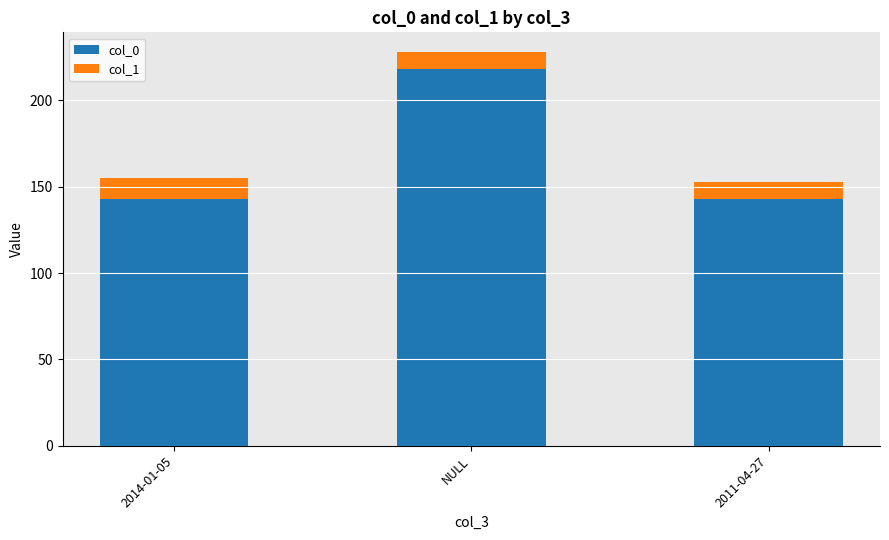

Which category has the highest value in the col_0 series?

NULL